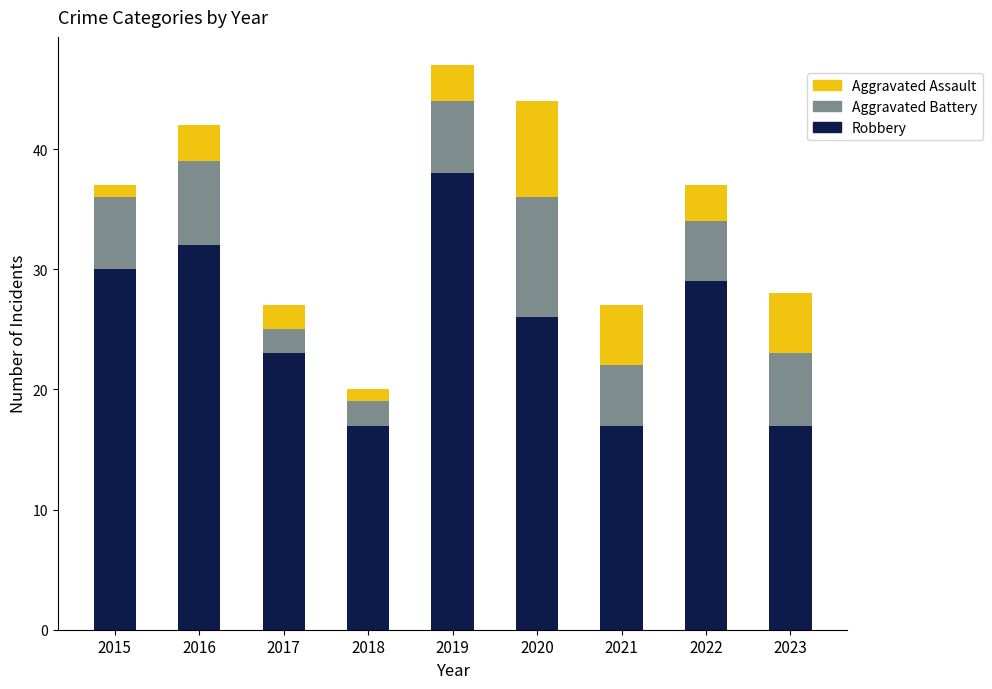

What is the highest value of the Robbery series?

38